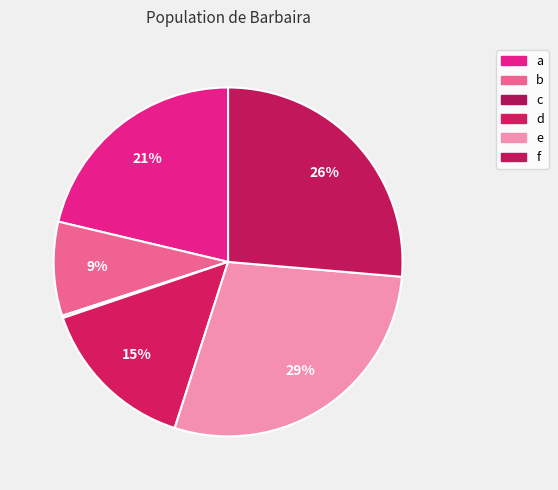

How many slices are in this pie chart?

6